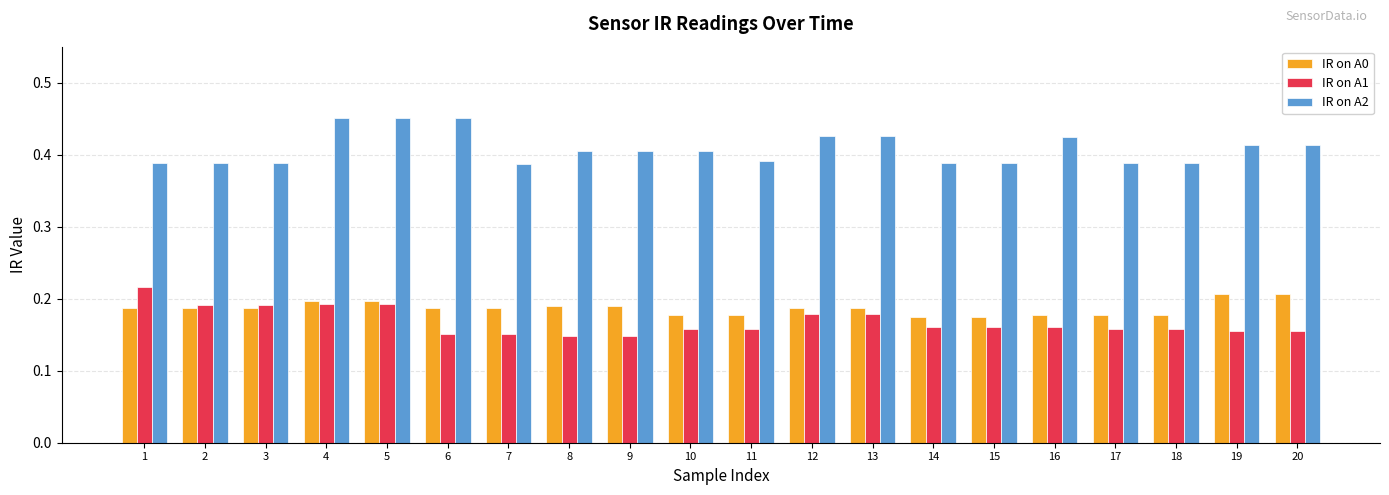

What is the total value across all series at 14?

0.7